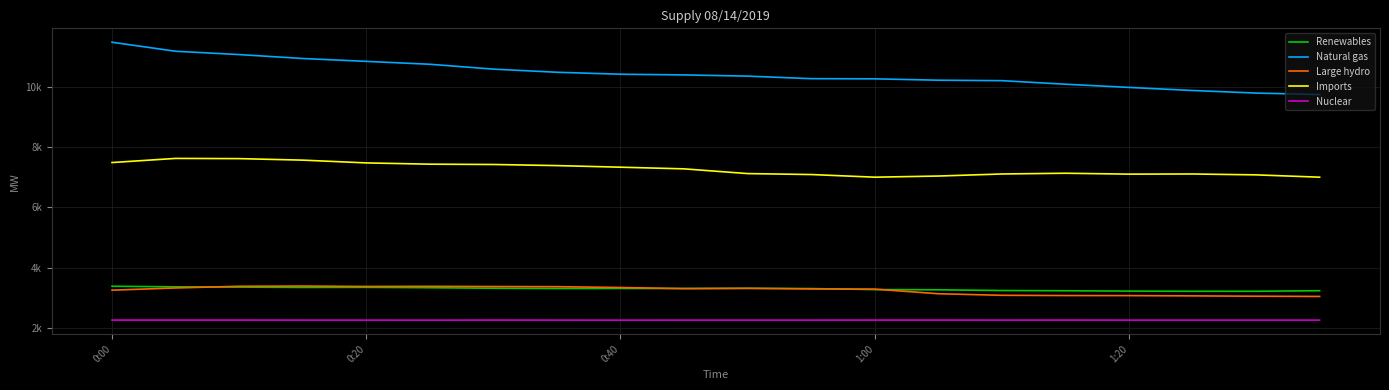

Is this an area chart (filled region under the line)?

No